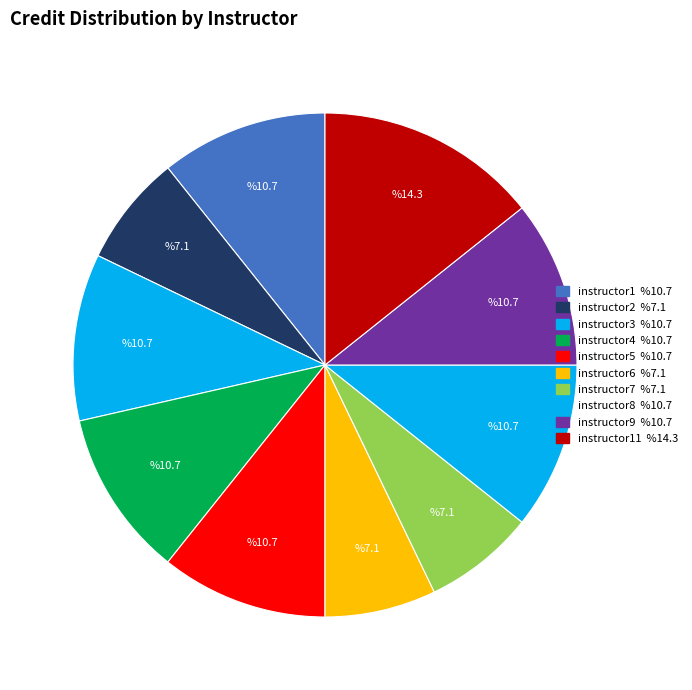

Count the number of slices in the pie.

10